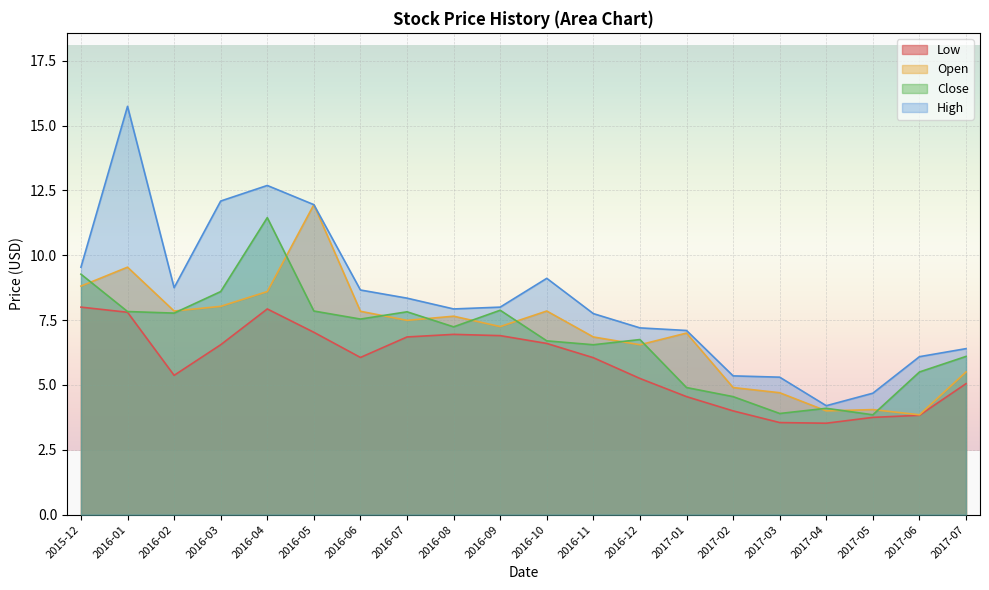

What is the spread (max minus min) of values at 2016-12?

2.0